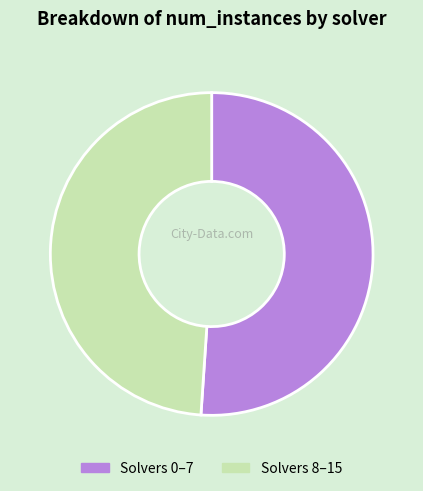

Count the number of slices in the pie.

2